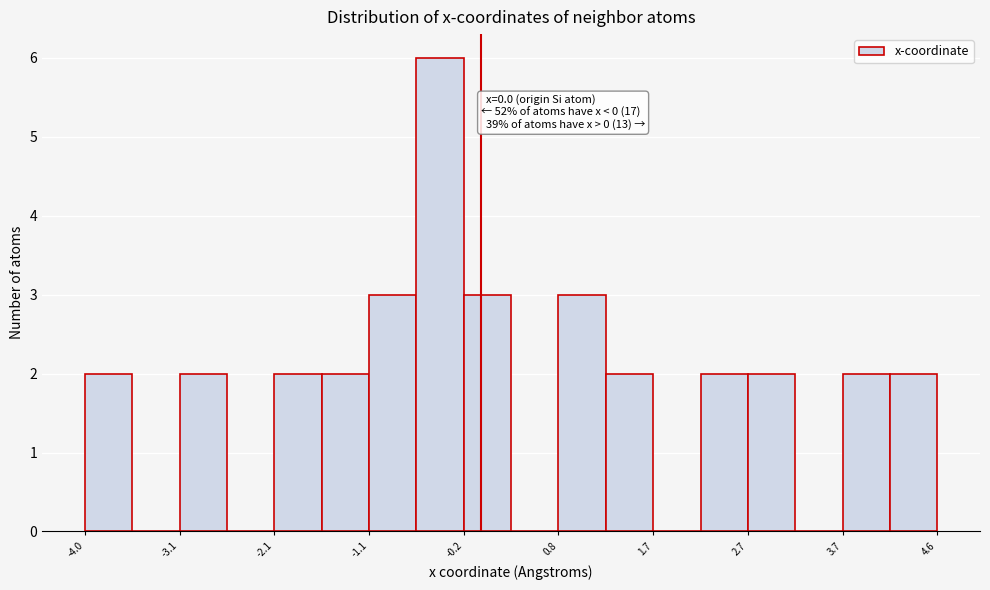

Over which range of the x-axis is the bar tallest?

-0.7 to -0.2